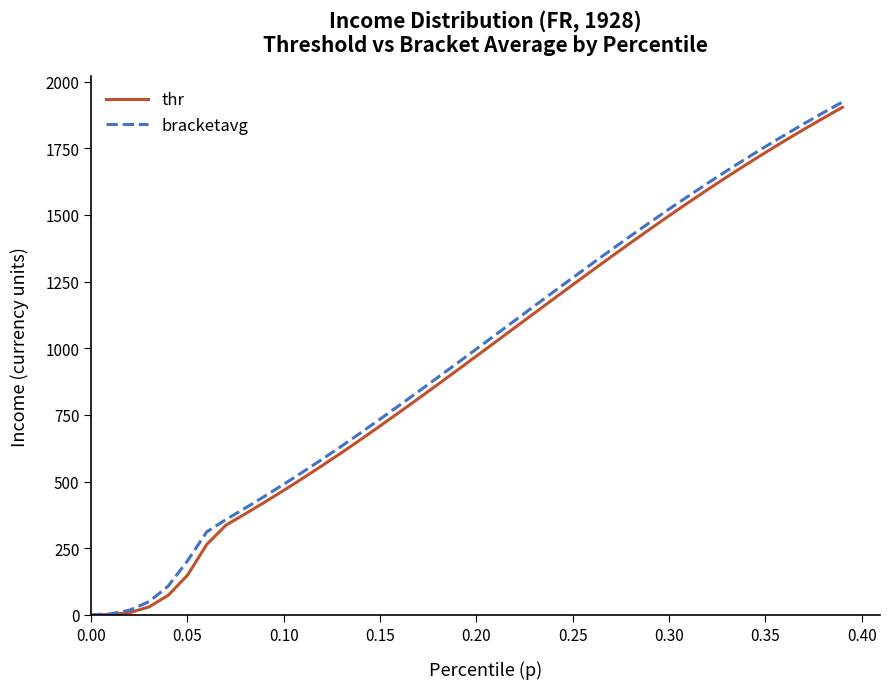

What are all the series names shown in the legend?

thr, bracketavg